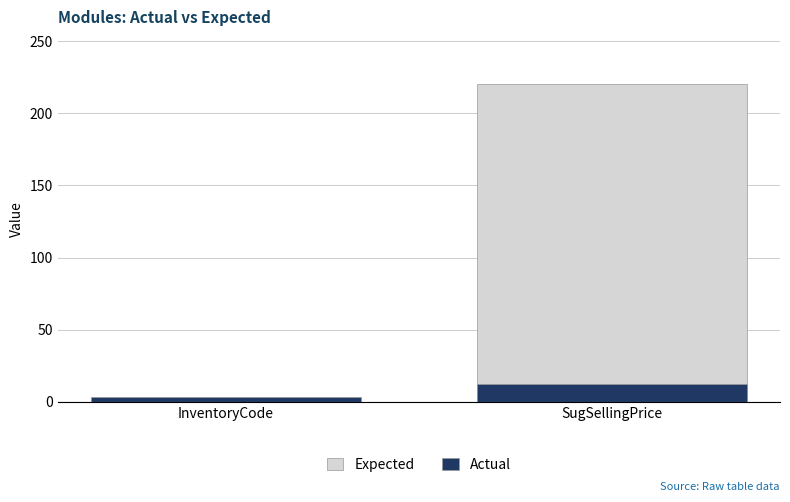

The Actual series shows 16 at SugSellingPrice. True or false?

False